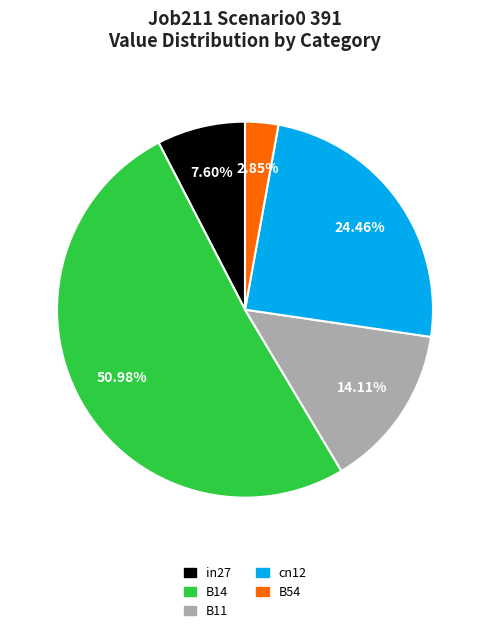

The in27 slice represents 1% of the pie. True or false?

False